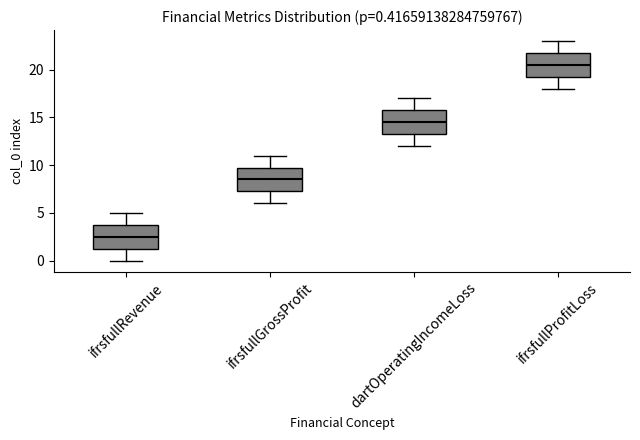

Which box has the highest median line?

ifrsfullProfitLoss